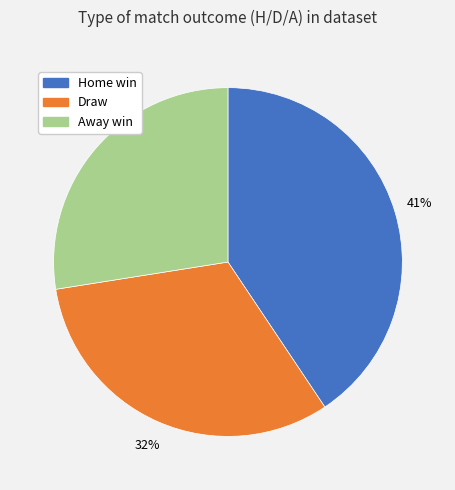

To the nearest percent, what is the average slice percentage?

33%